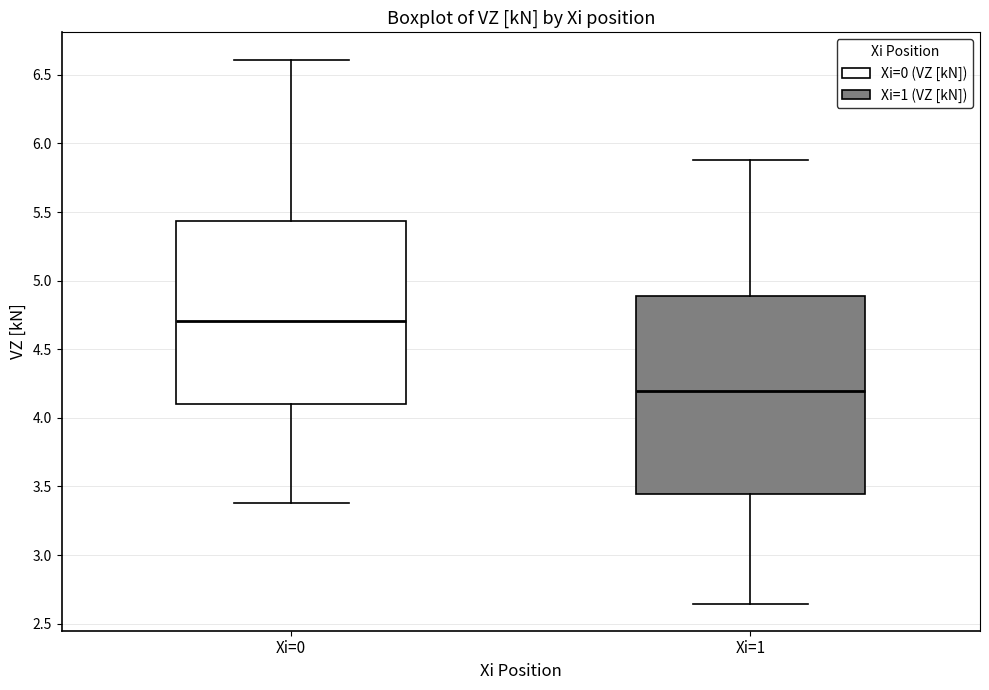

Reading left to right, read every box against the y-axis: the position of its median line, the range the box covers, and the ends of its whiskers. The values are not printed on the chart, so give them approximately, as read against the axis.

Xi=0: median 4.70, box 4.10 to 5.45, whiskers 3.40 to 6.60
Xi=1: median 4.20, box 3.45 to 4.90, whiskers 2.65 to 5.90